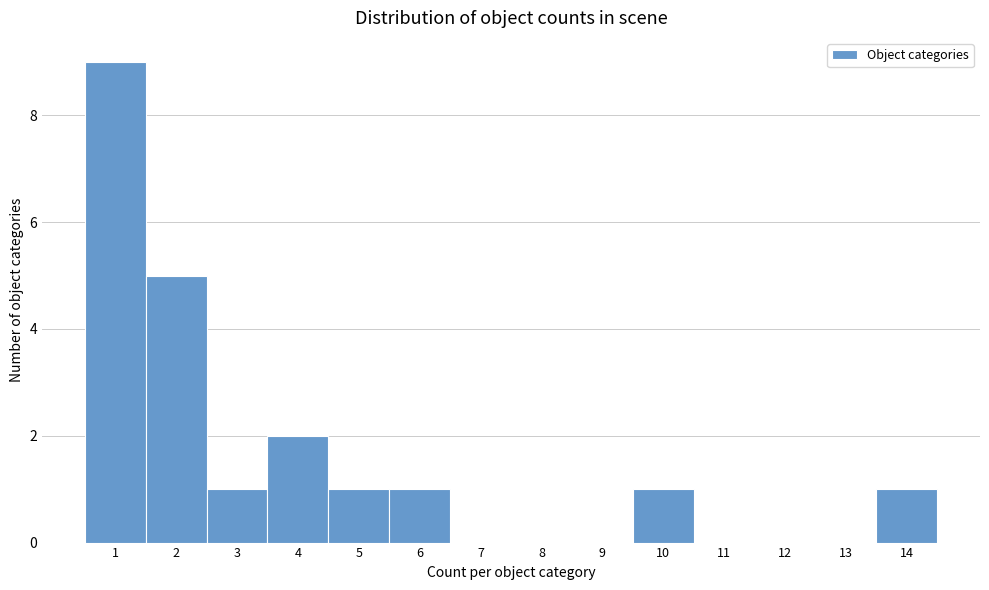

Reading left to right, list every bar in this chart as the range it spans on the x-axis followed by its height. The values are not printed on the chart, so give them approximately, as read against the axis.

0.5 to 1.5: 9
1.5 to 2.5: 5
2.5 to 3.5: 1
3.5 to 4.5: 2
4.5 to 5.5: 1
5.5 to 6.5: 1
6.5 to 7.5: 0
7.5 to 8.5: 0
8.5 to 9.5: 0
9.5 to 10.5: 1
10.5 to 11.5: 0
11.5 to 12.5: 0
12.5 to 13.5: 0
13.5 to 14.5: 1